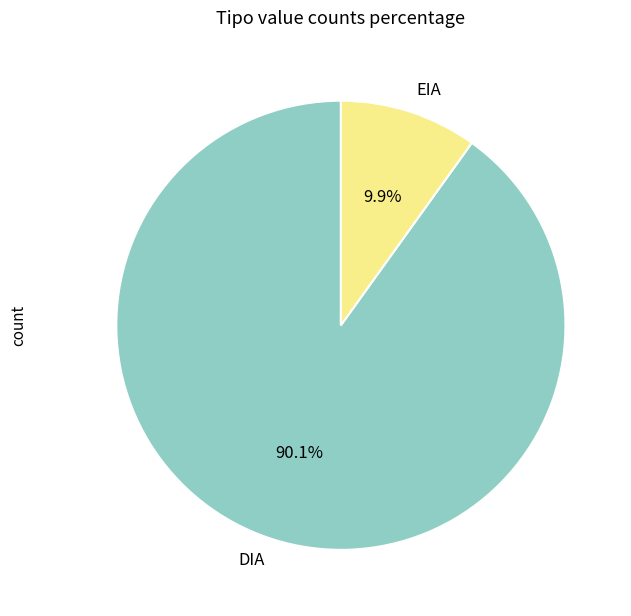

How many segments does this pie chart have?

2